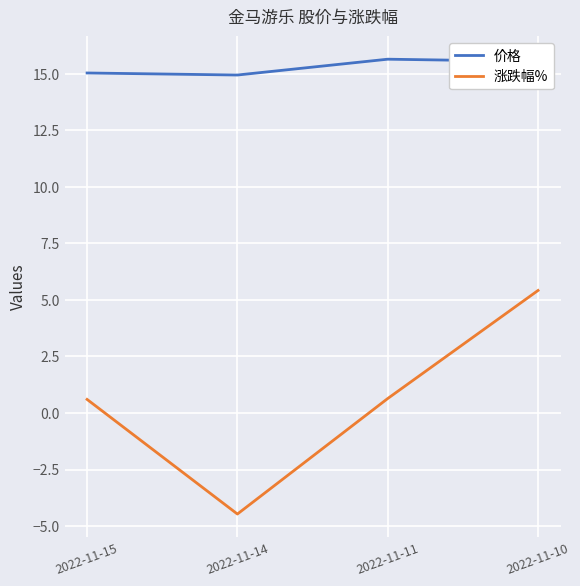

What is the approximate value of 涨跌幅% at 2022-11-14?

-4.5